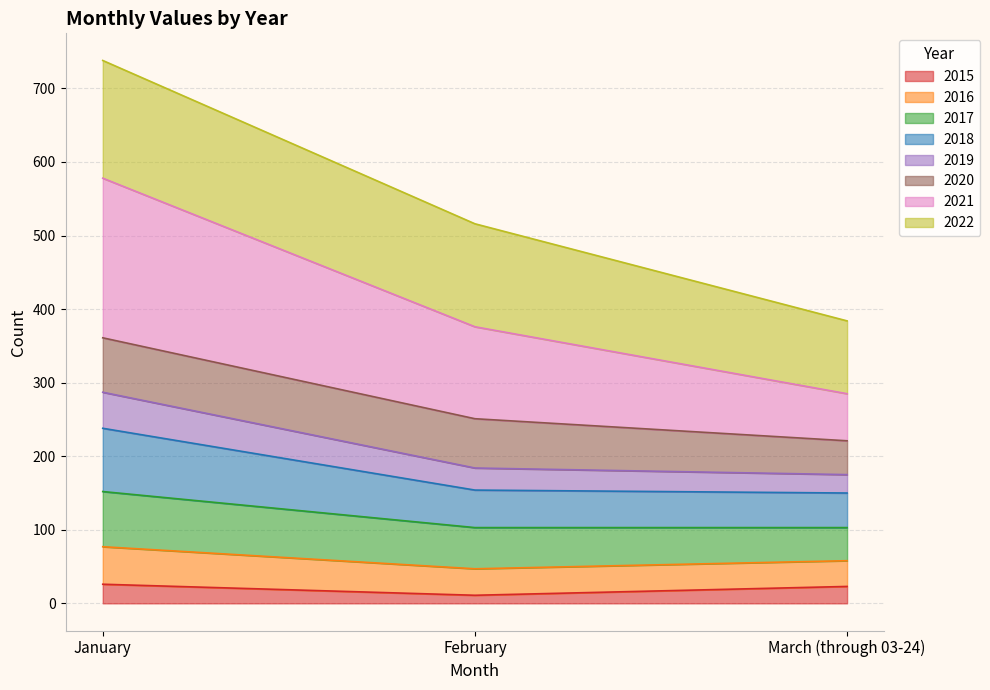

At which category is the sum across all series the highest?

January